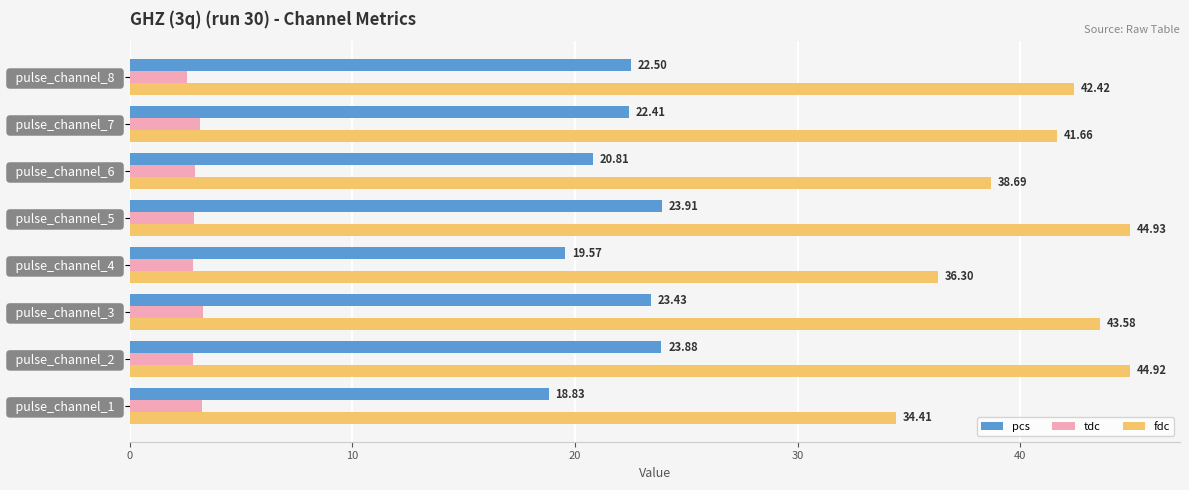

At how many categories does at least one series exceed 8?

8